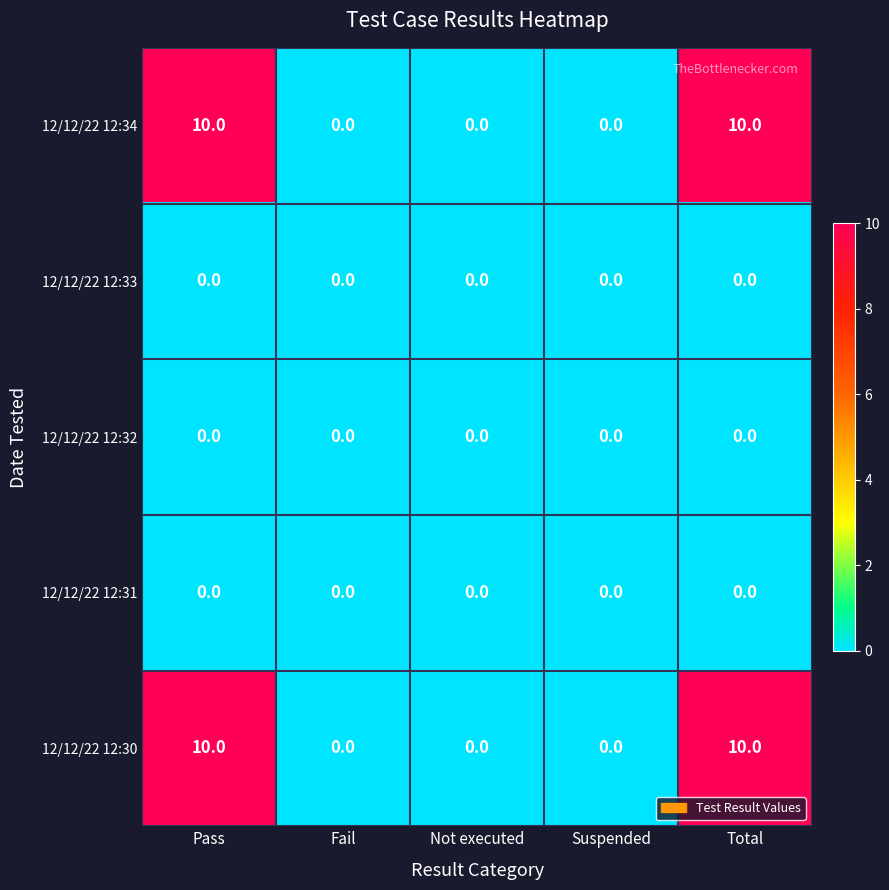

Count the number of data series in this chart.

5